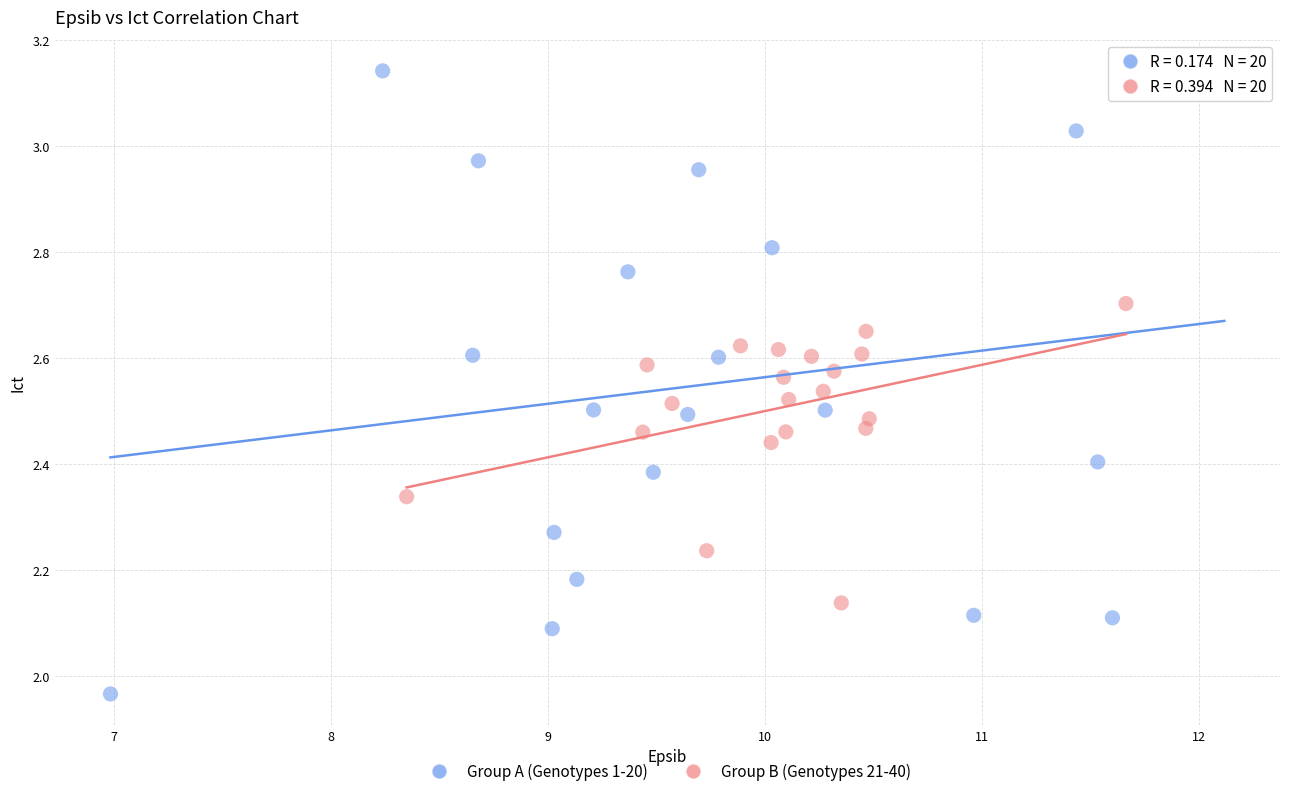

Which series contains the lowest Y value?

Group A (Genotypes 1-20)